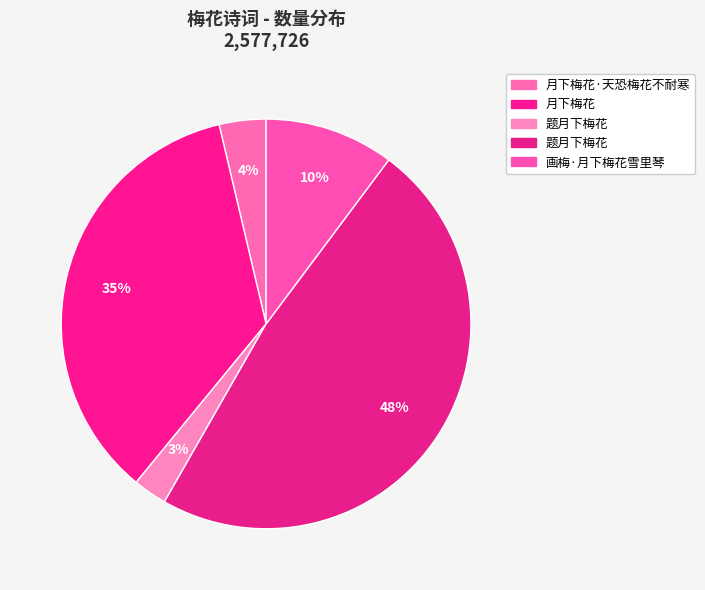

Is there any slice that represents more than half of the pie?

No